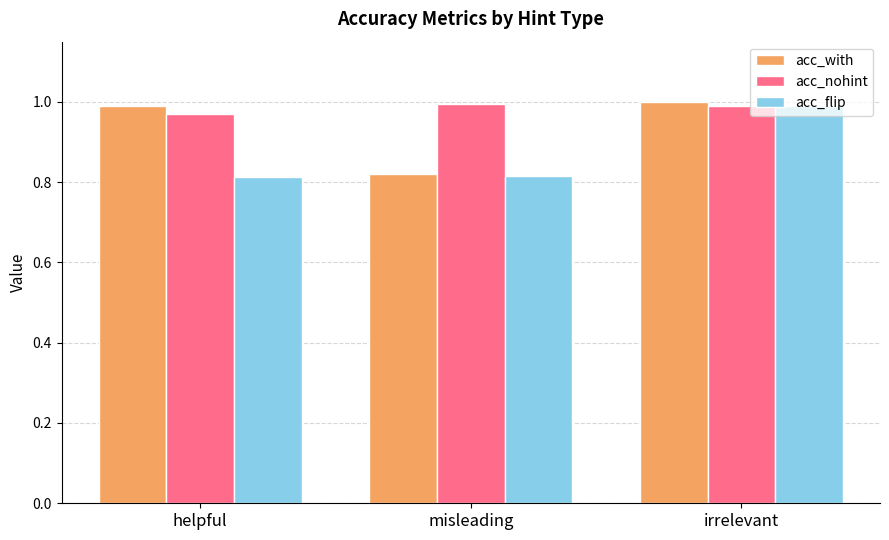

The value of acc_with at irrelevant is 1.0. True or false?

True